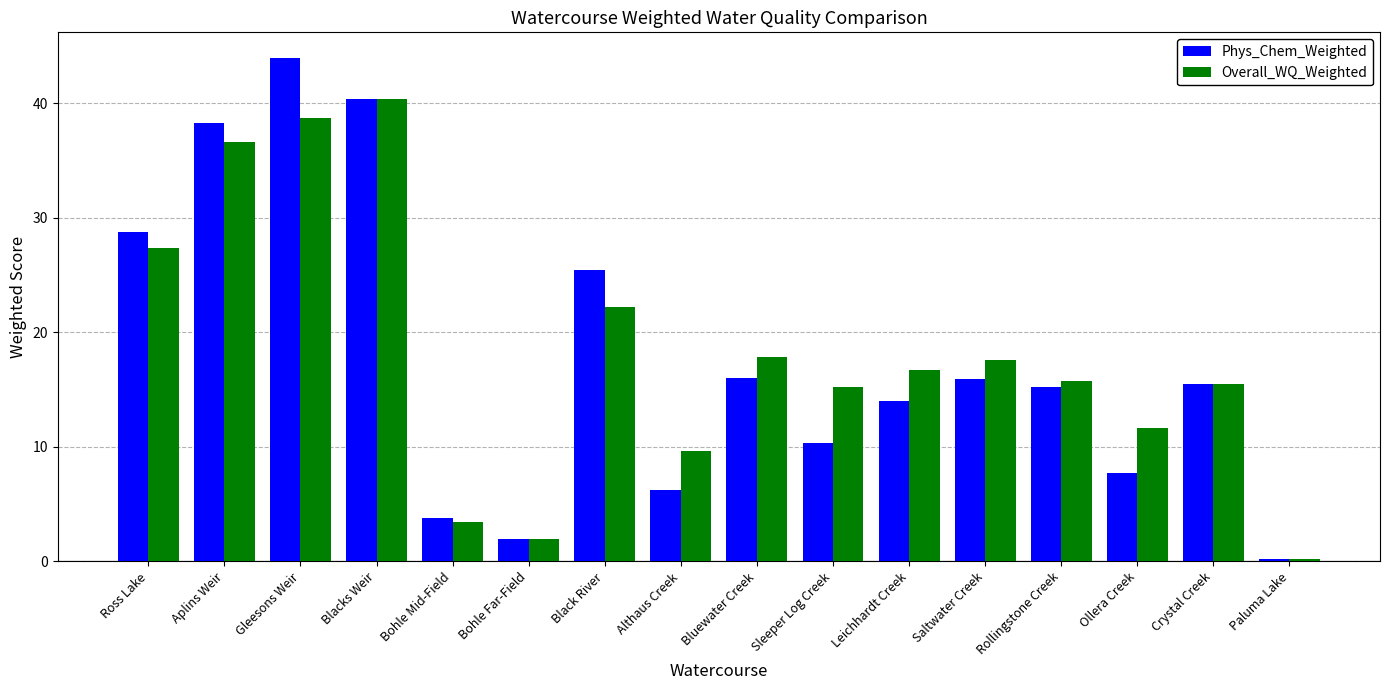

What is the difference between the maximum and minimum values in the Phys_Chem_Weighted series?

43.8